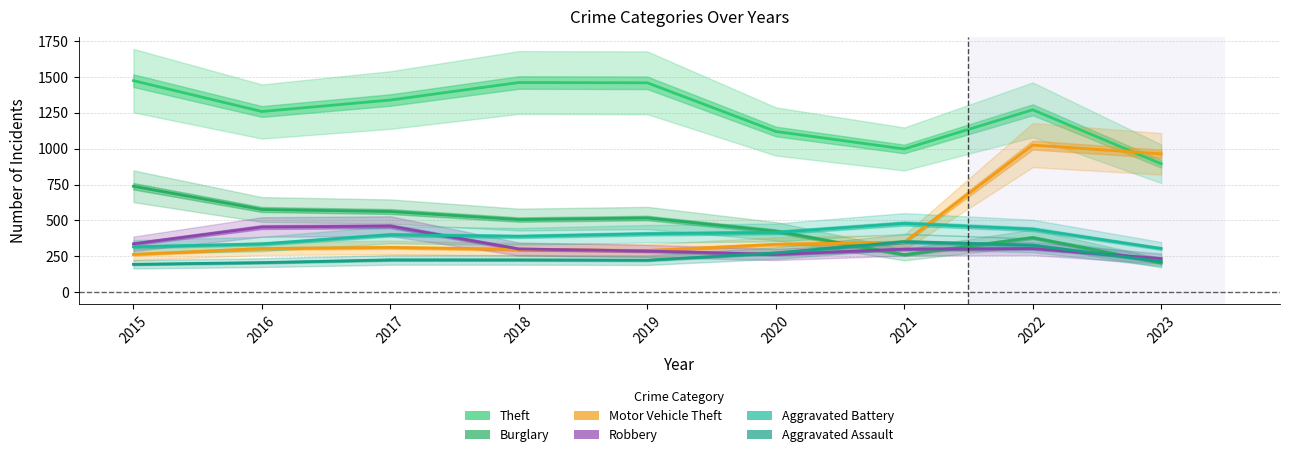

What is the value of the Theft point at the 1st from the left?

1474